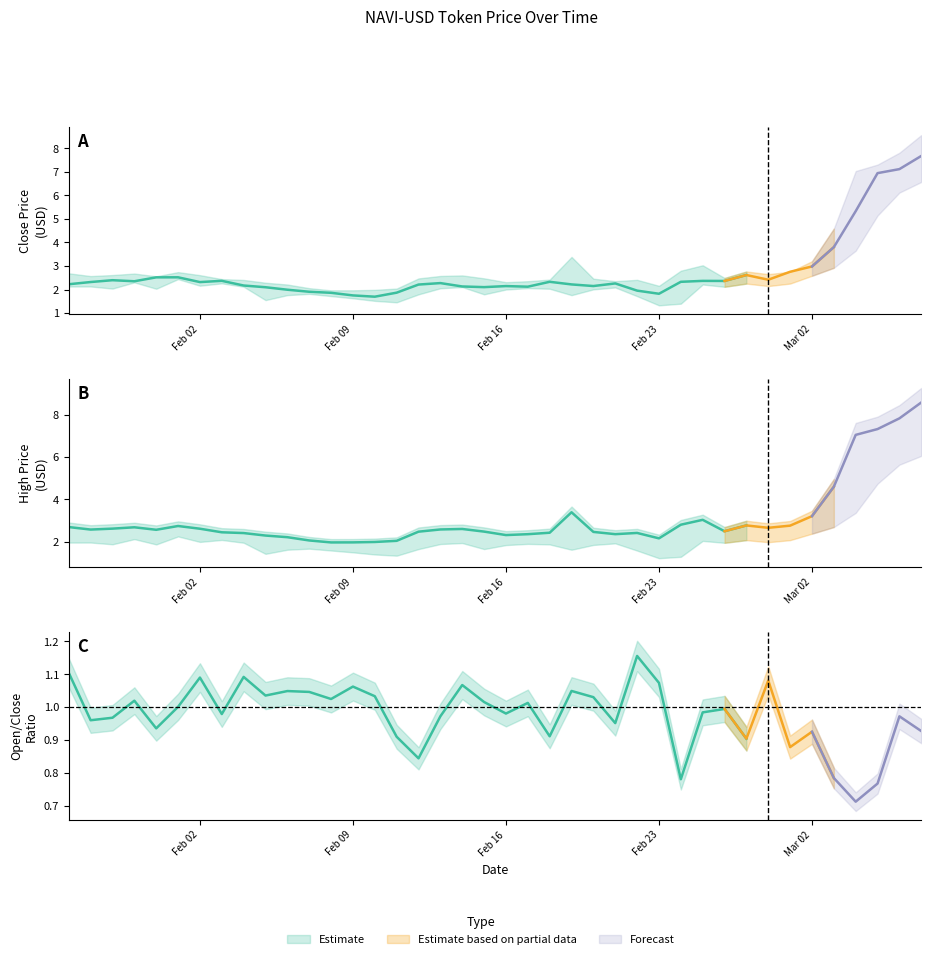

Which category has the highest value across all series?

2021-03-07